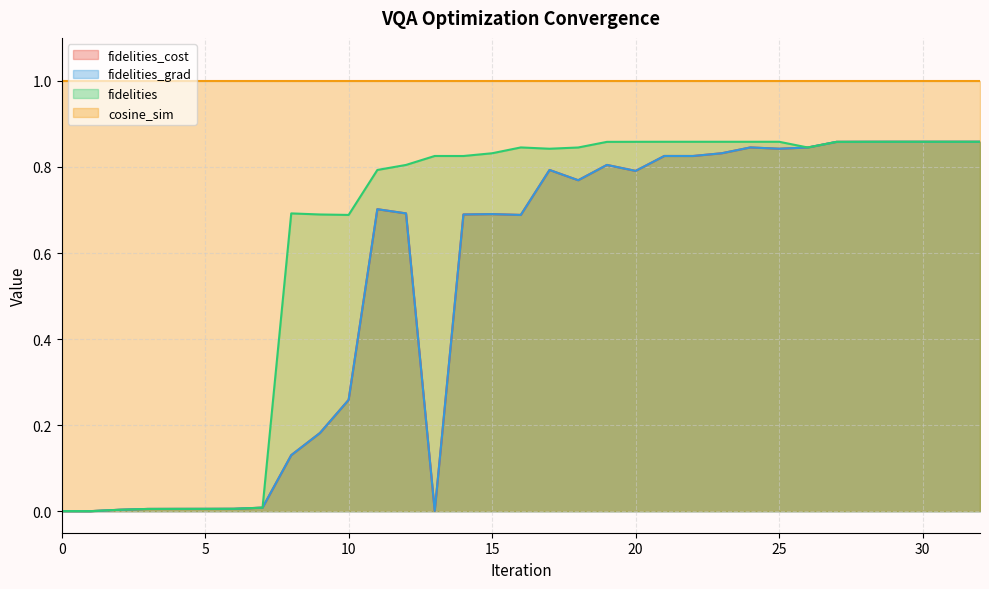

Which has a higher value, 26 or 9?

26